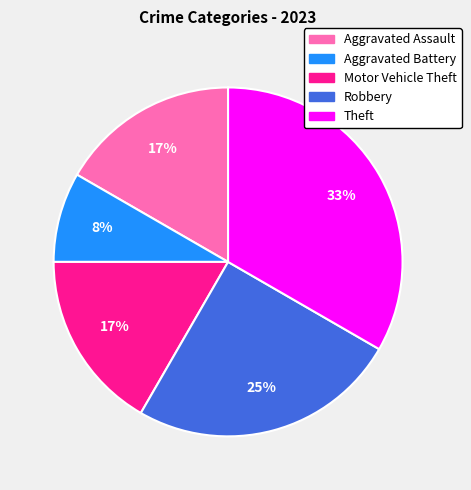

How many segments does this pie chart have?

5